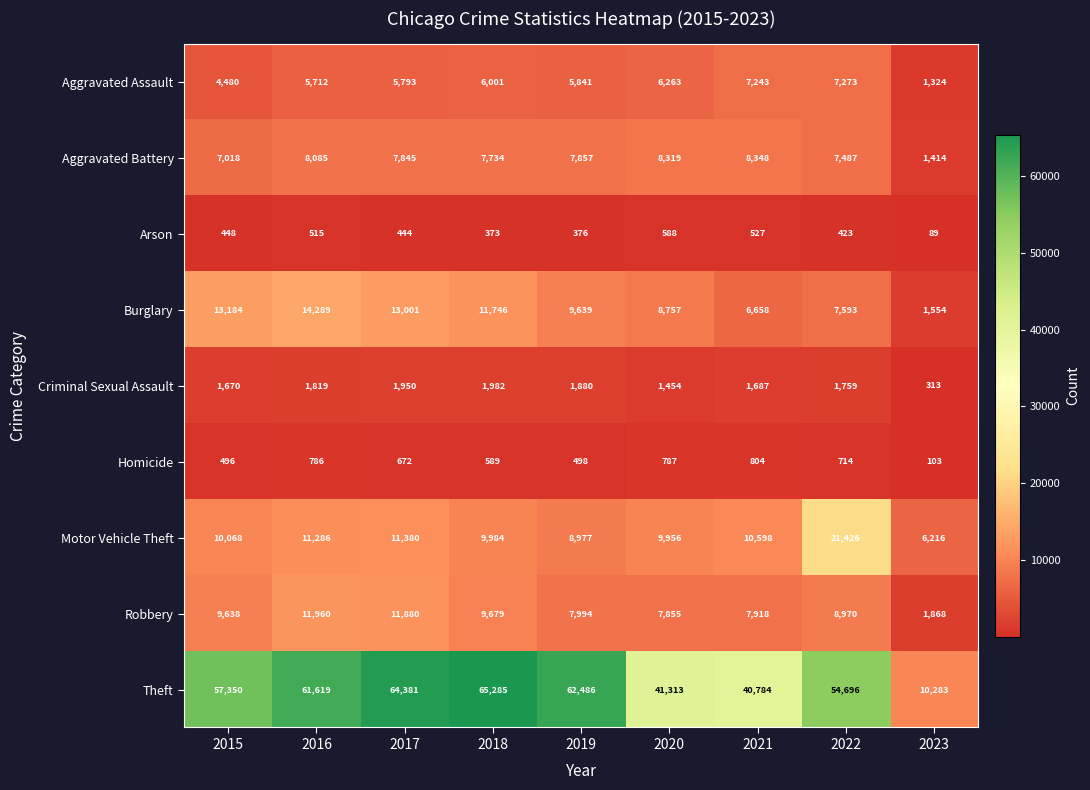

What is the average value of the Aggravated Assault series?

5548